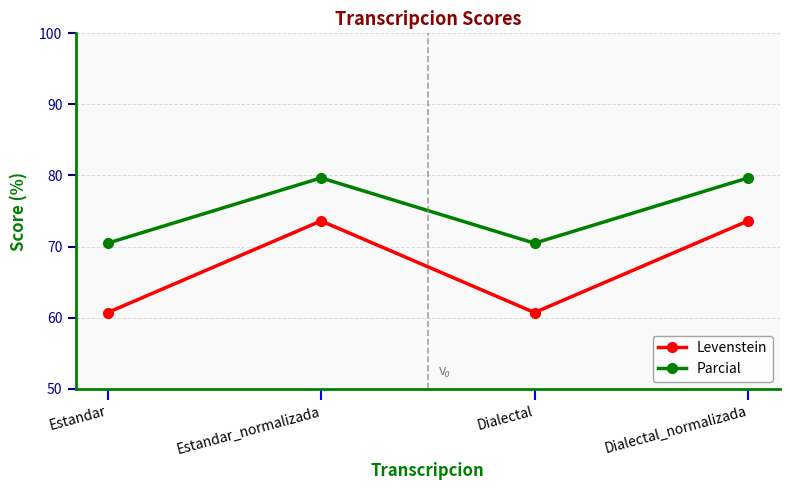

Which series has the largest range (max minus min)?

Levenstein